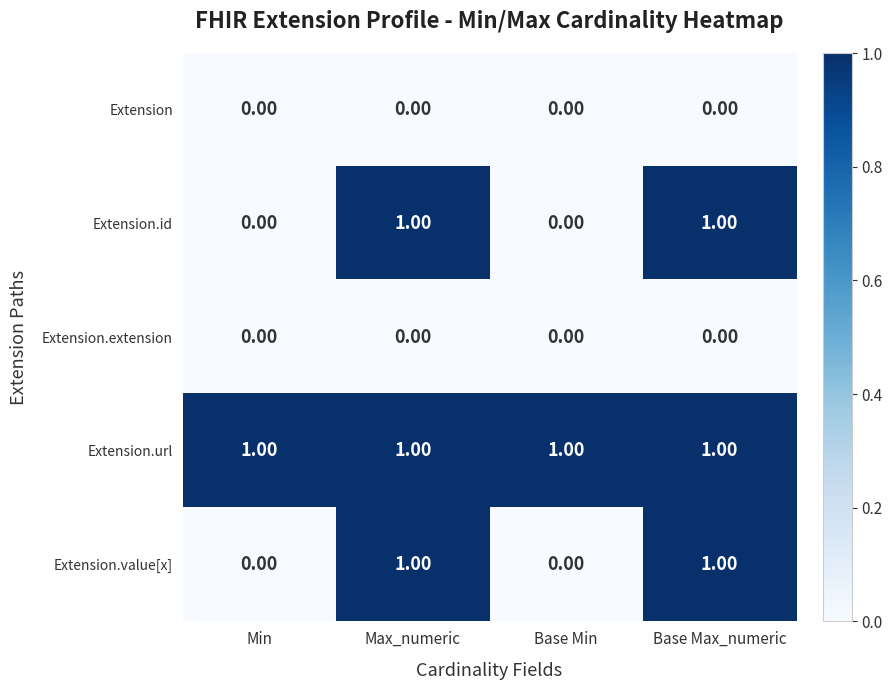

Which series has the largest total across all categories?

Extension.url